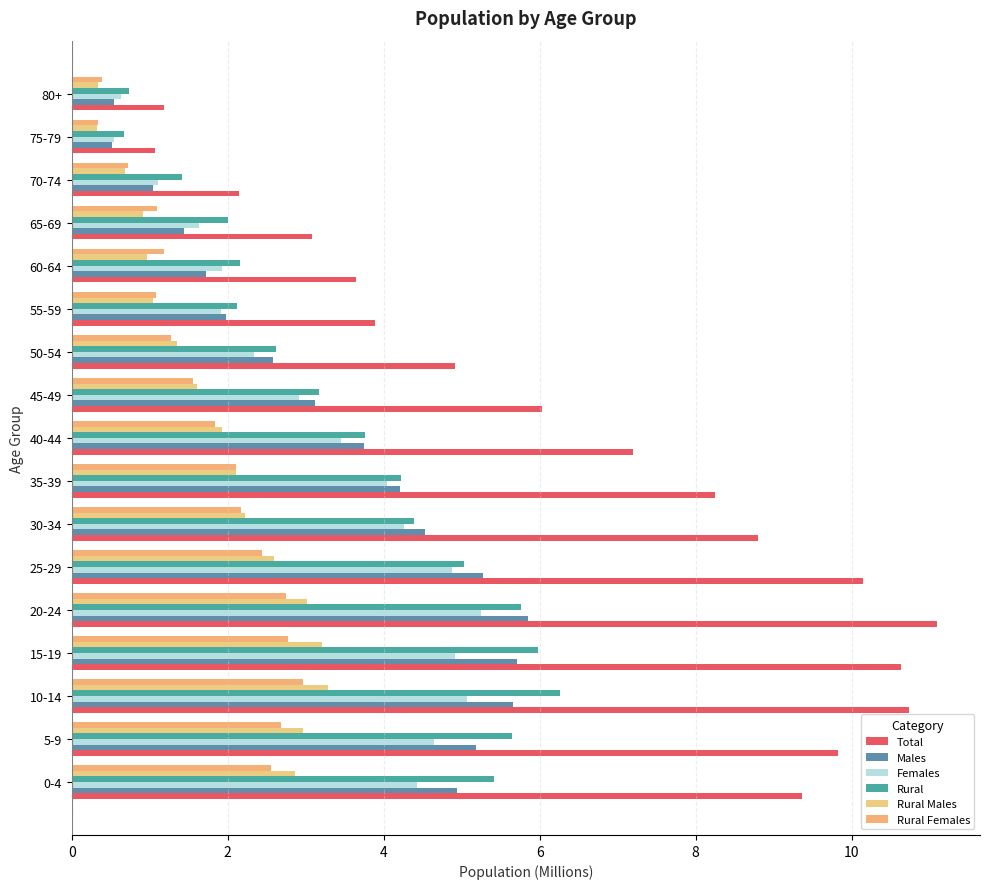

How many data points in Rural are above 3?

10